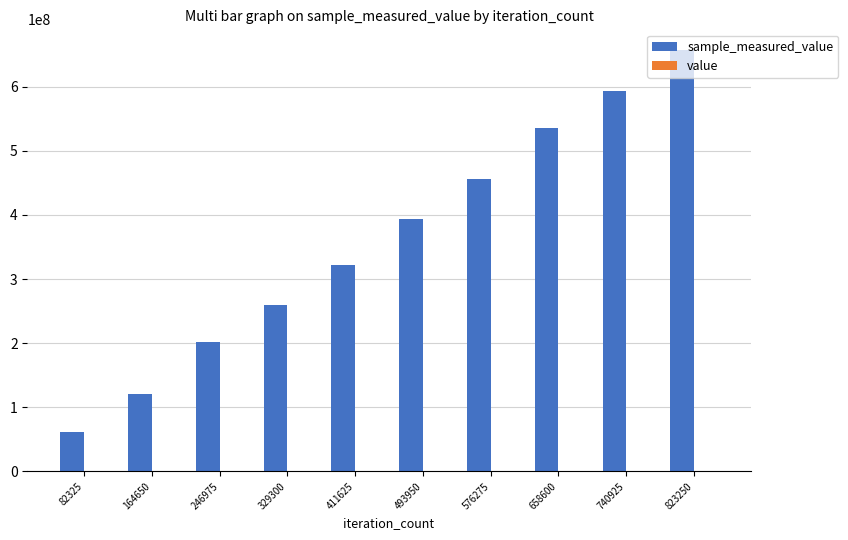

Are the bars horizontal?

No